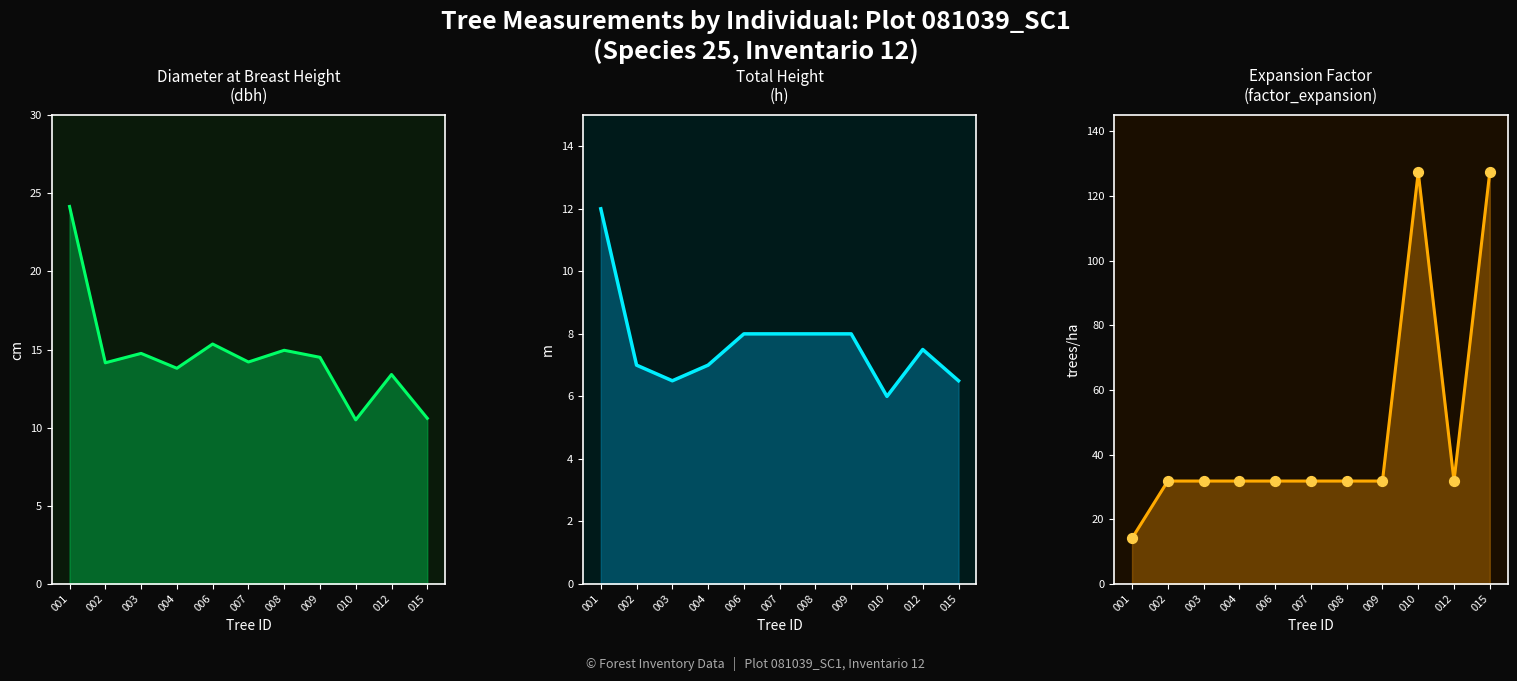

Is the value of h at 006 greater than the value of factor_expansion at 012?

No